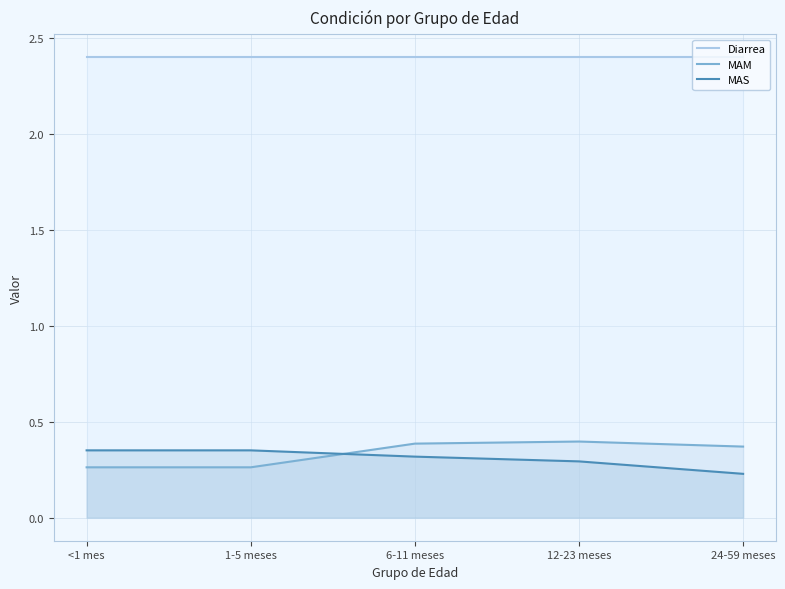

Rank the series at 1-5 meses from highest to lowest value.

Diarrea, MAS, MAM